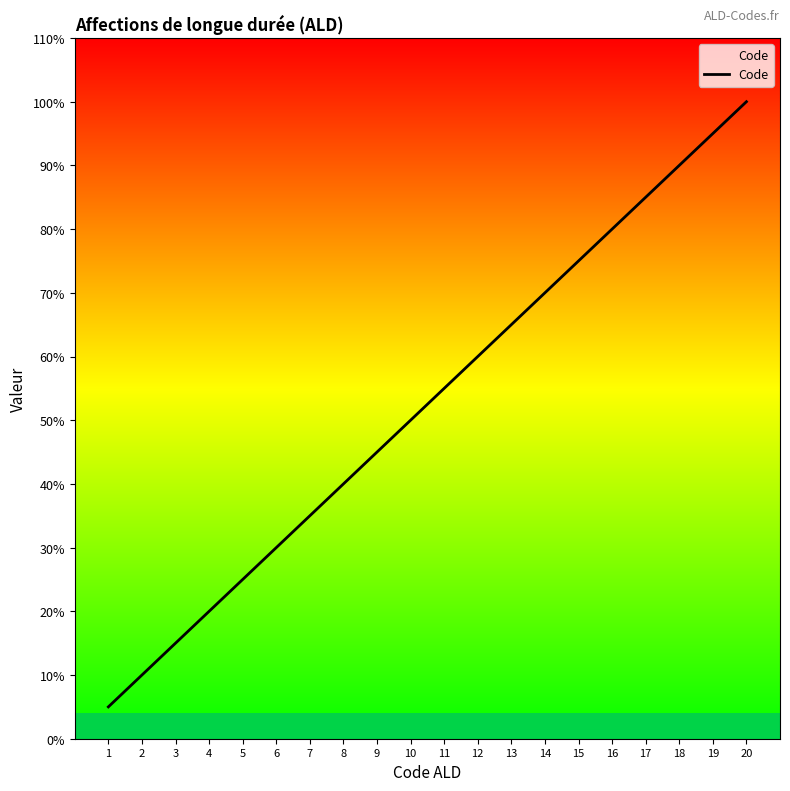

The chart shows a value of 25 at 16. True or false?

False